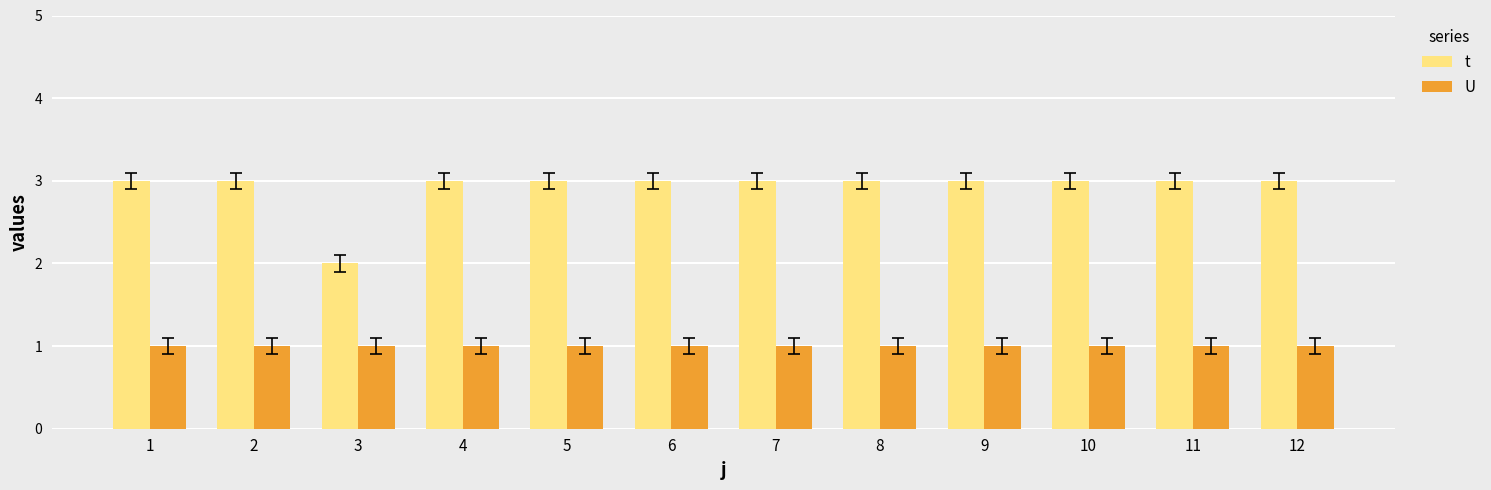

What is the value of the t bar at the 5th from the left?

3